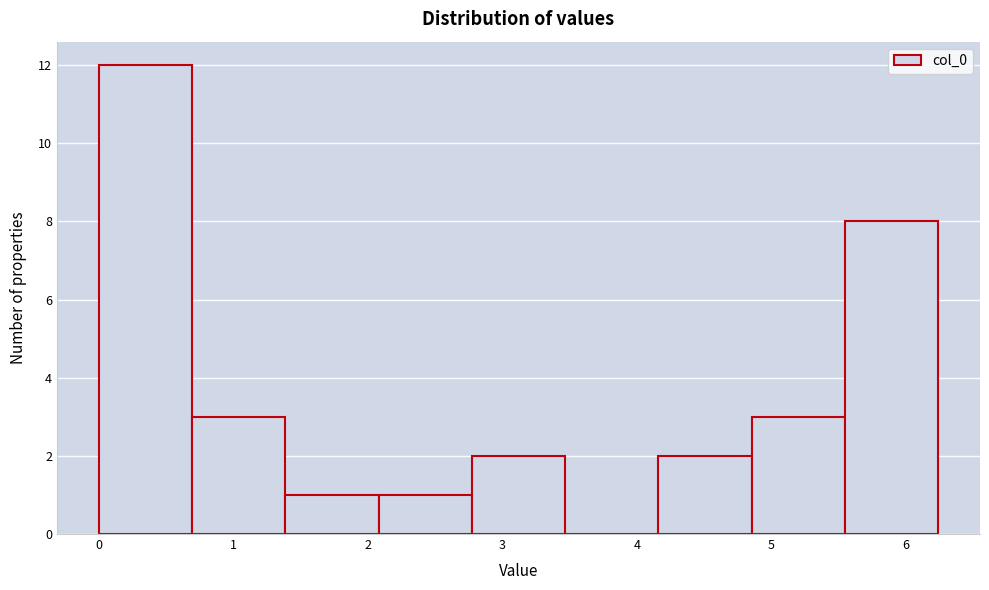

Reading left to right, transcribe this chart: for each bar, give the range it covers on the x-axis and its height. Neither the bar edges nor the heights are printed on the chart, so give them approximately, as read against the axes.

0.0 to 0.7: 12
0.7 to 1.4: 3
1.4 to 2.1: 1
2.1 to 2.8: 1
2.8 to 3.5: 2
3.5 to 4.2: 0
4.2 to 4.9: 2
4.9 to 5.5: 3
5.5 to 6.2: 8